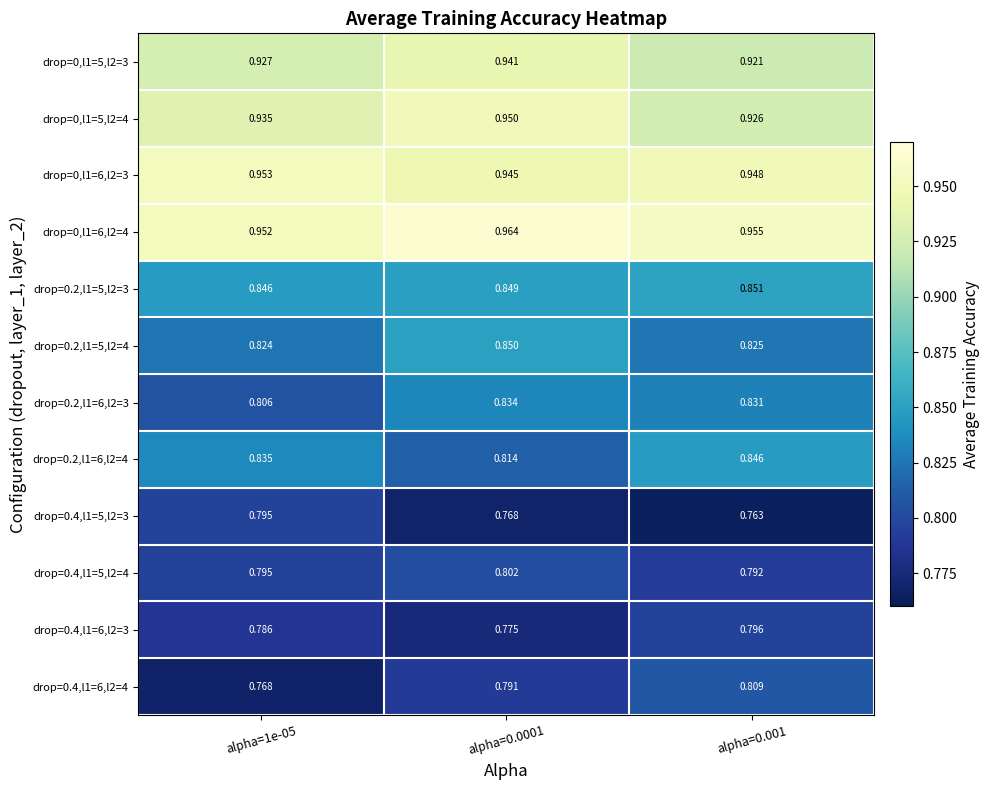

Is the value of drop=0.2,l1=5,l2=4 at alpha=1e-05 greater than the value of drop=0,l1=5,l2=3 at alpha=0.0001?

No